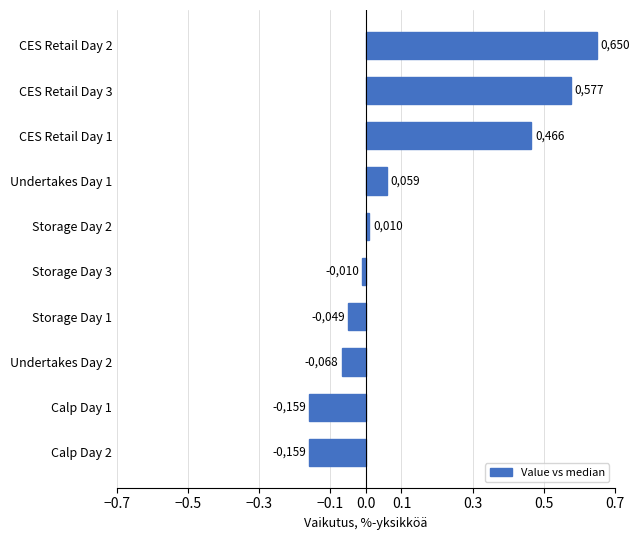

What is the smallest value displayed?

-0.2